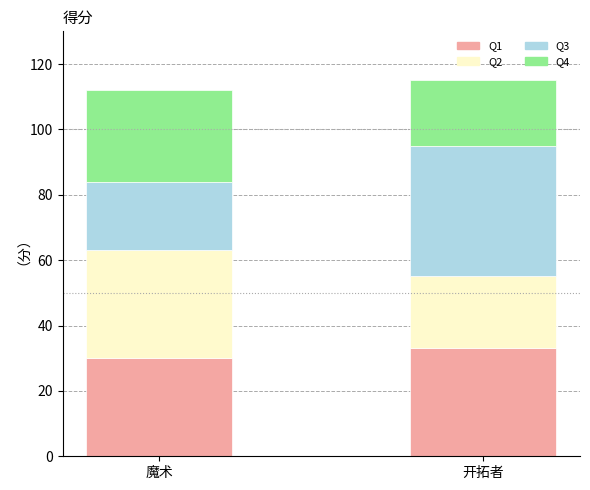

What are all the series names shown in the legend?

Q1, Q2, Q3, Q4